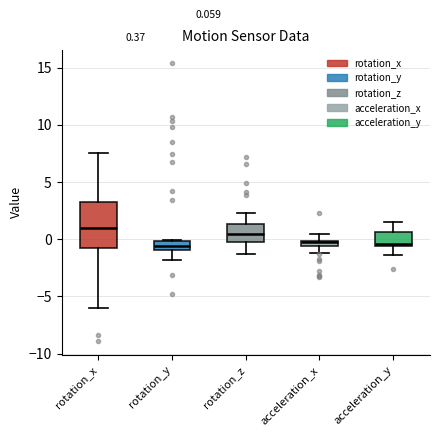

Which box's median line is the highest?

rotation_x